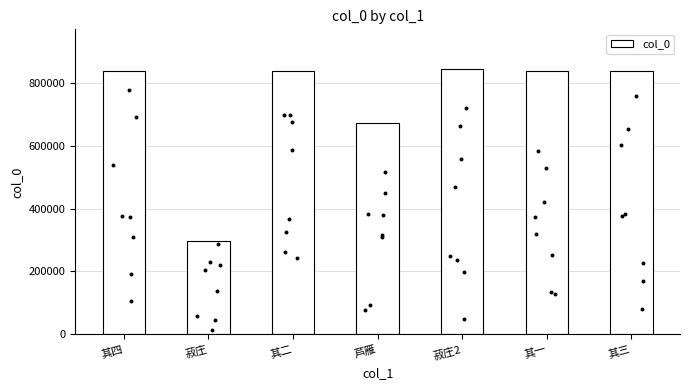

Approximately how many times larger is the value at 其三 compared to 其二?

1.0